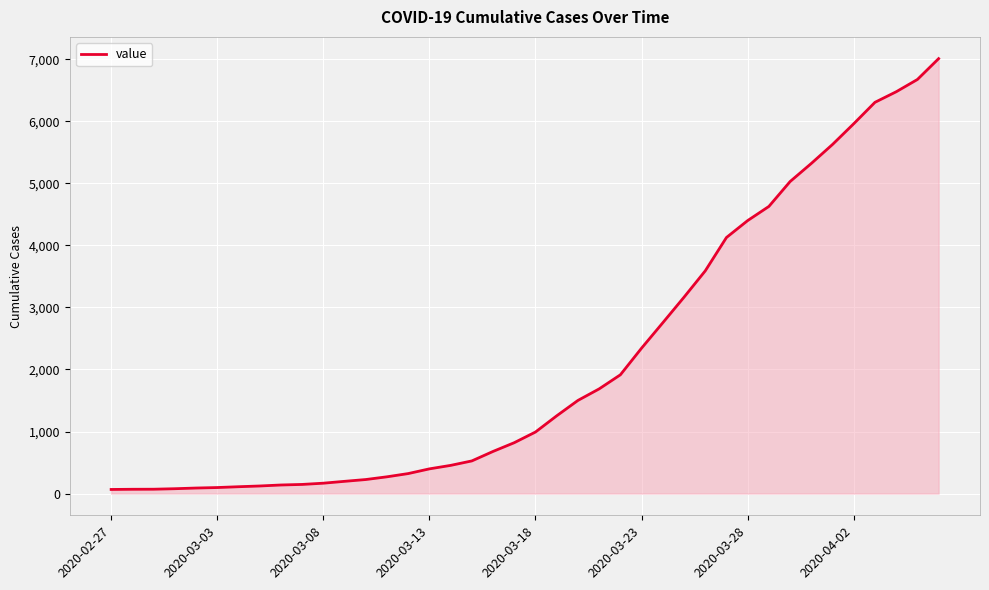

What is the difference between the maximum and minimum values?

6944